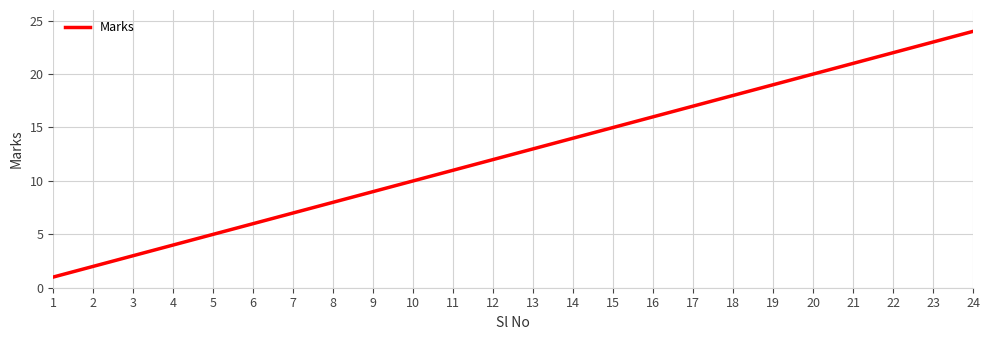

What is the ratio of the value at 21 to the value at 18?

1.2